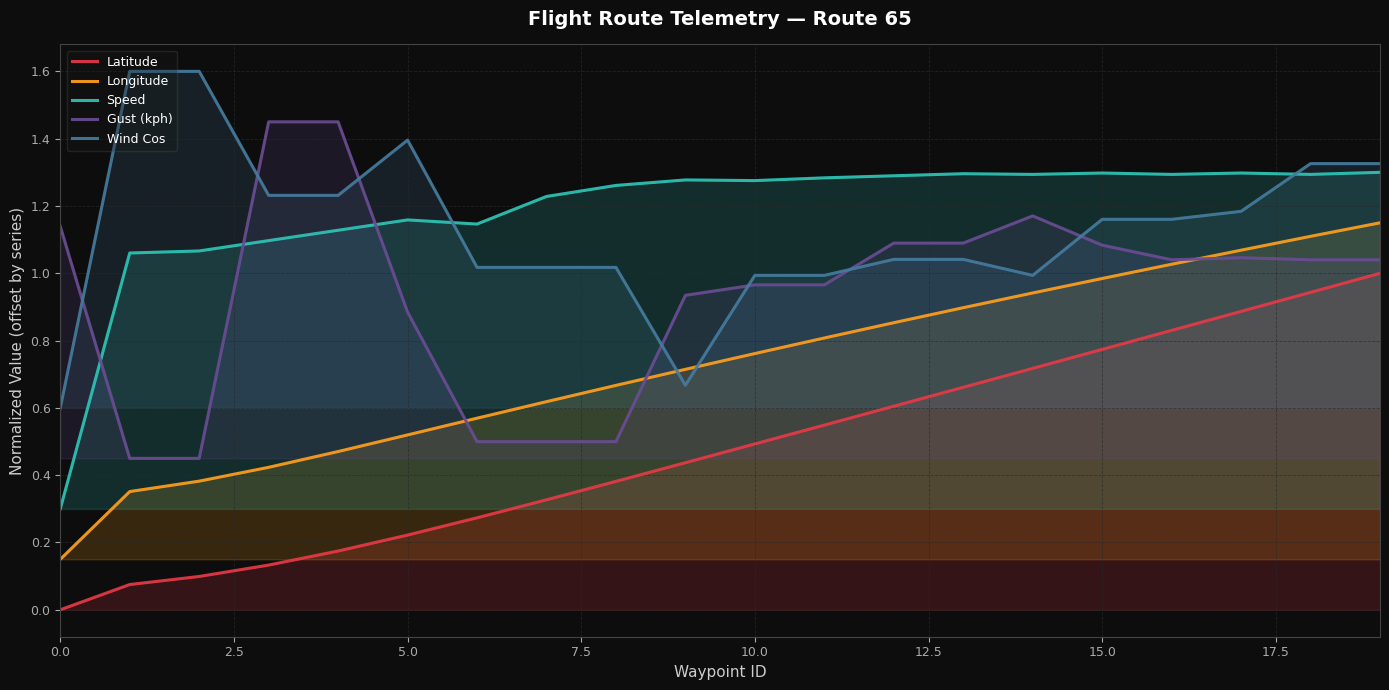

True or false: Speed and Latitude intersect in this chart.

False